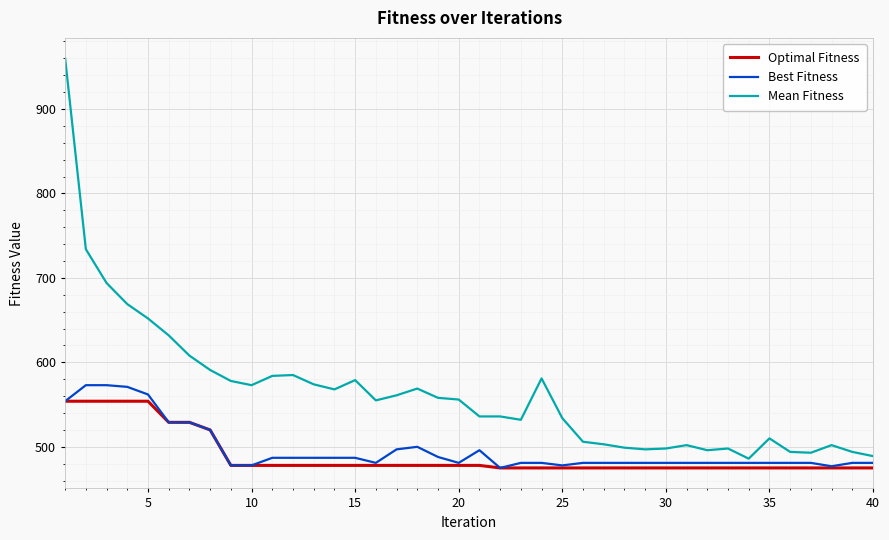

What is the maximum value shown in the chart?

960